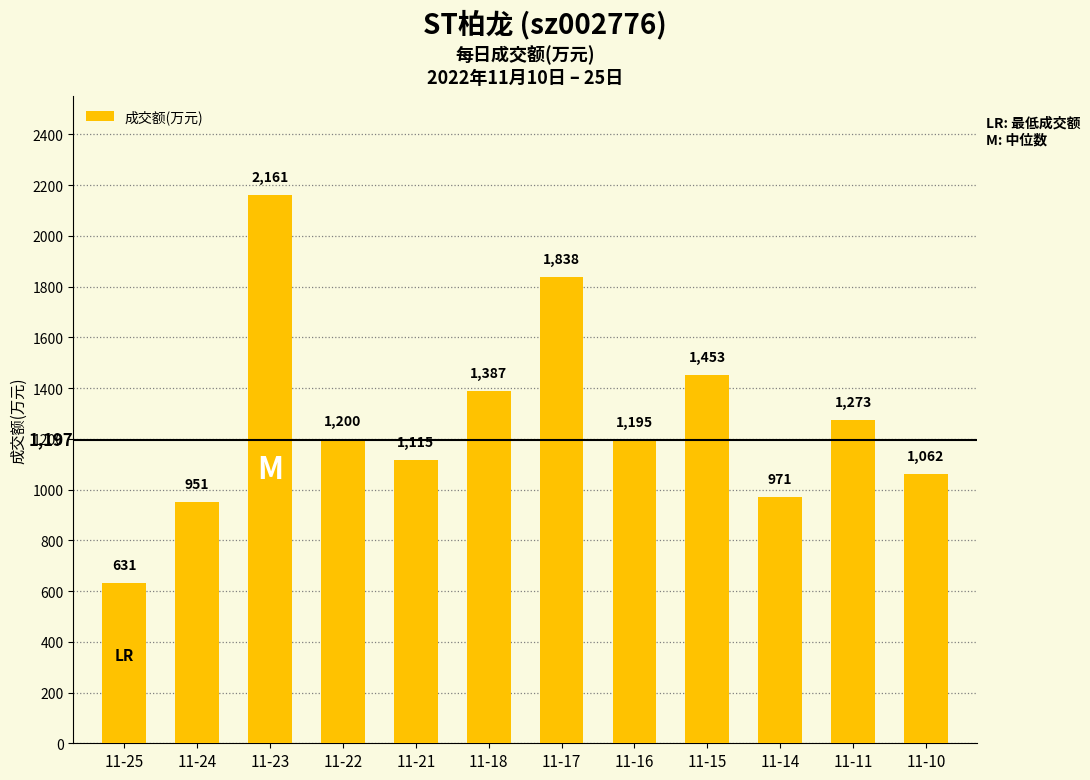

What is the minimum value shown in the chart?

631